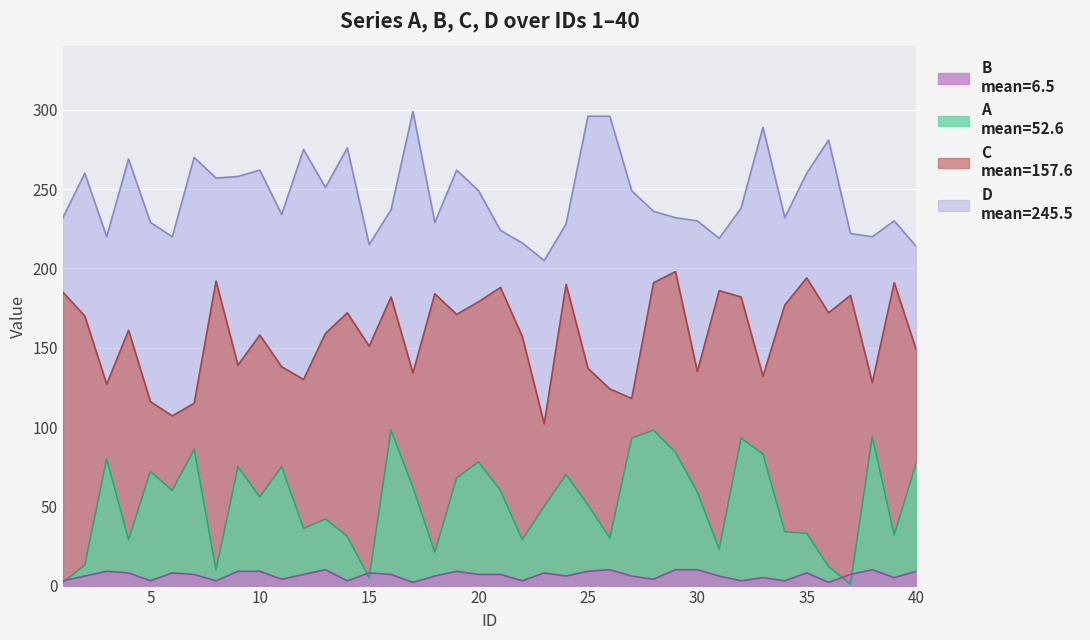

How many lines are shown in the chart?

4